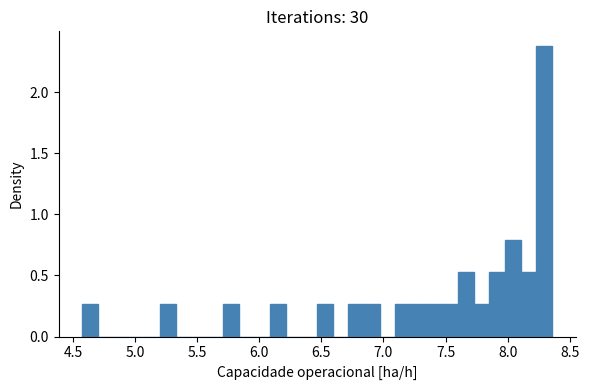

Around what value on the x-axis is the tallest bar? Give the approximate position of its centre, as read against the axis.

8.30